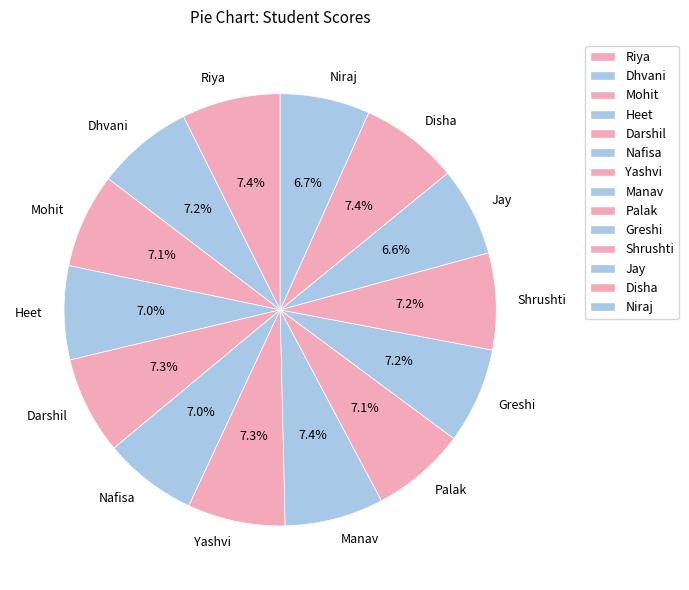

What percentage is NOT represented by Disha?

92.6%